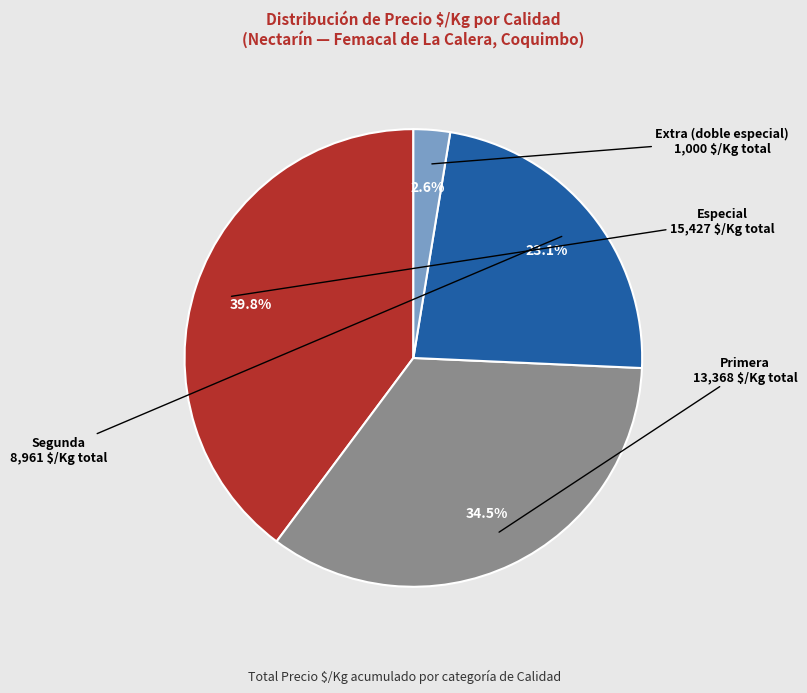

Does any single category account for the majority?

No